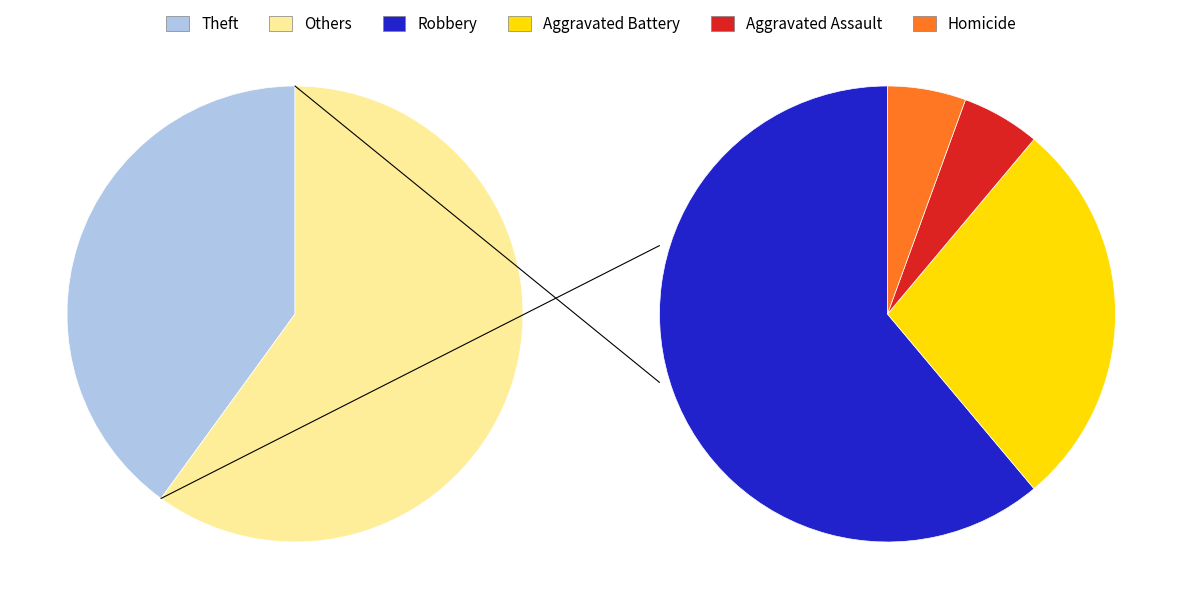

Is the sum of Homicide and Aggravated Assault greater than half?

No